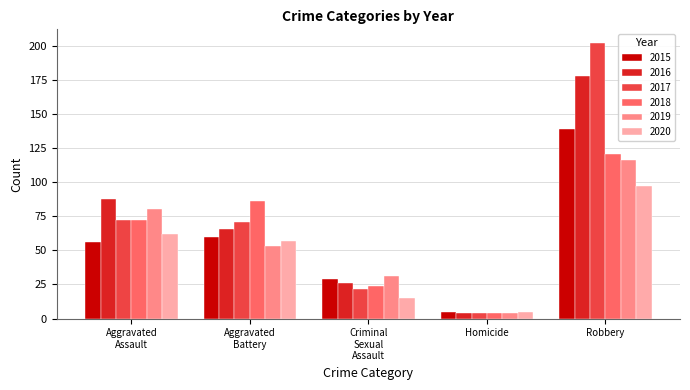

What is the value of the 2017 bar at the 2nd from the left?

71